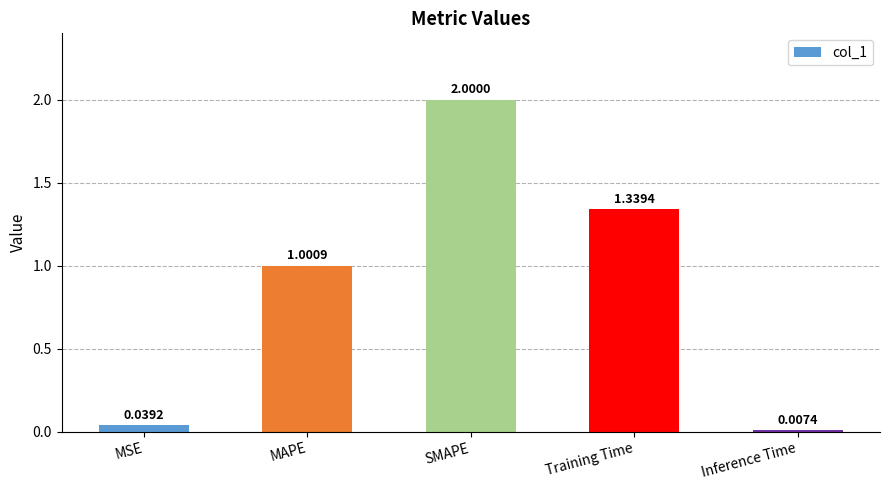

At which category does the chart reach its minimum across all series?

Inference Time